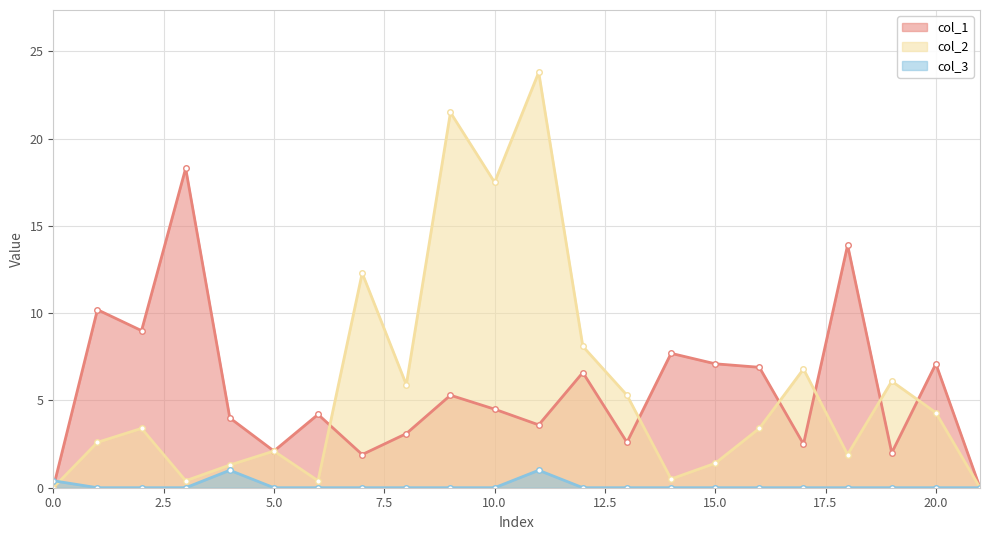

Which category has the highest value in the col_3 series?

4